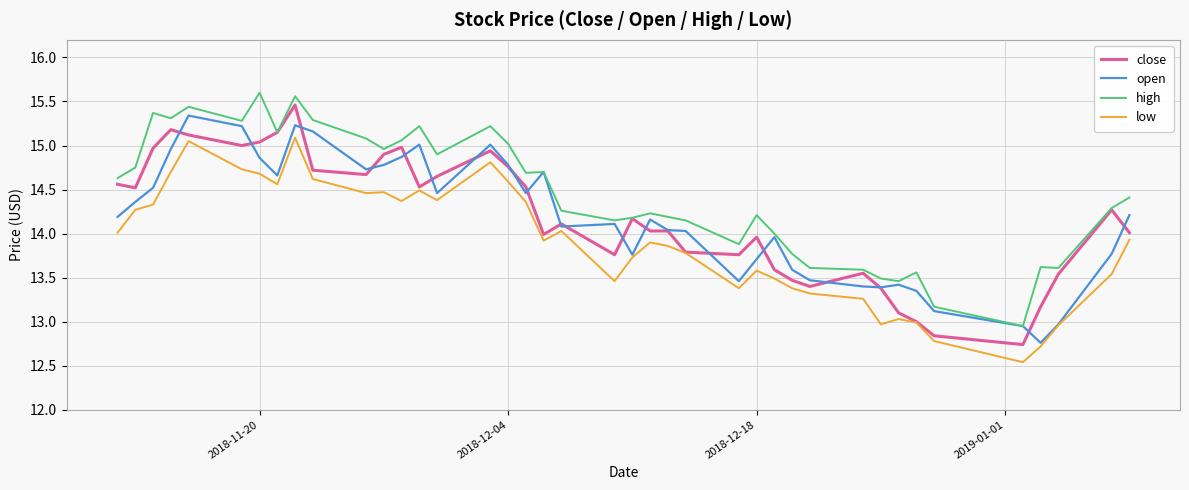

What is the smallest value displayed?

12.5